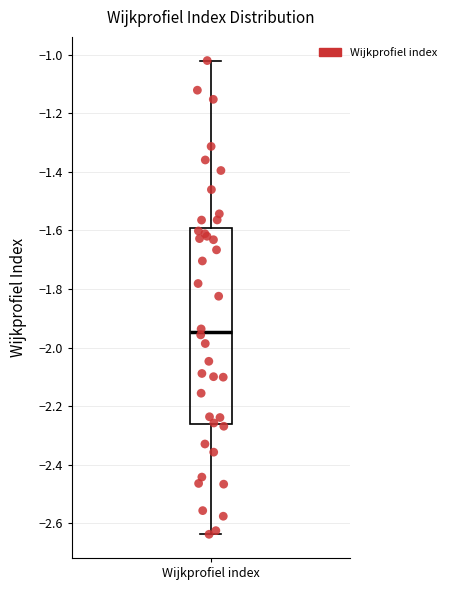

Where does the lower whisker of the box for Wijkprofiel index end on the y-axis? The values are not printed on the chart, so give them approximately, as read against the axis.

-2.64